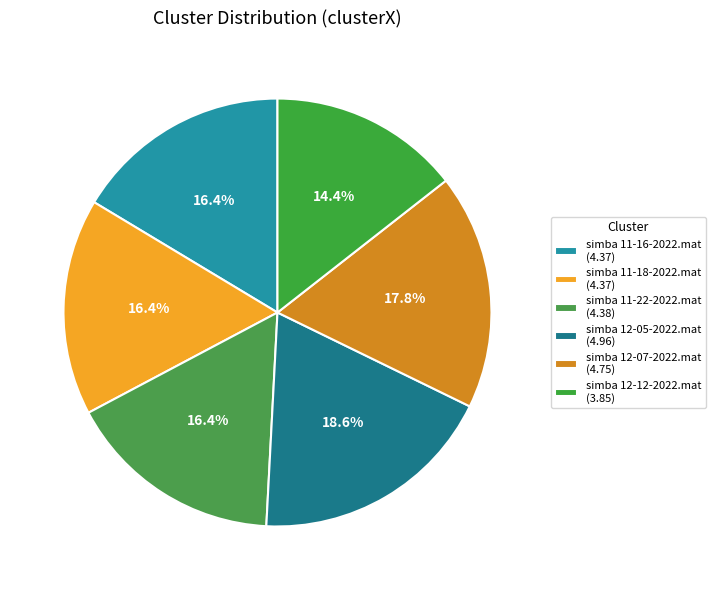

Is there any slice that represents more than half of the pie?

No